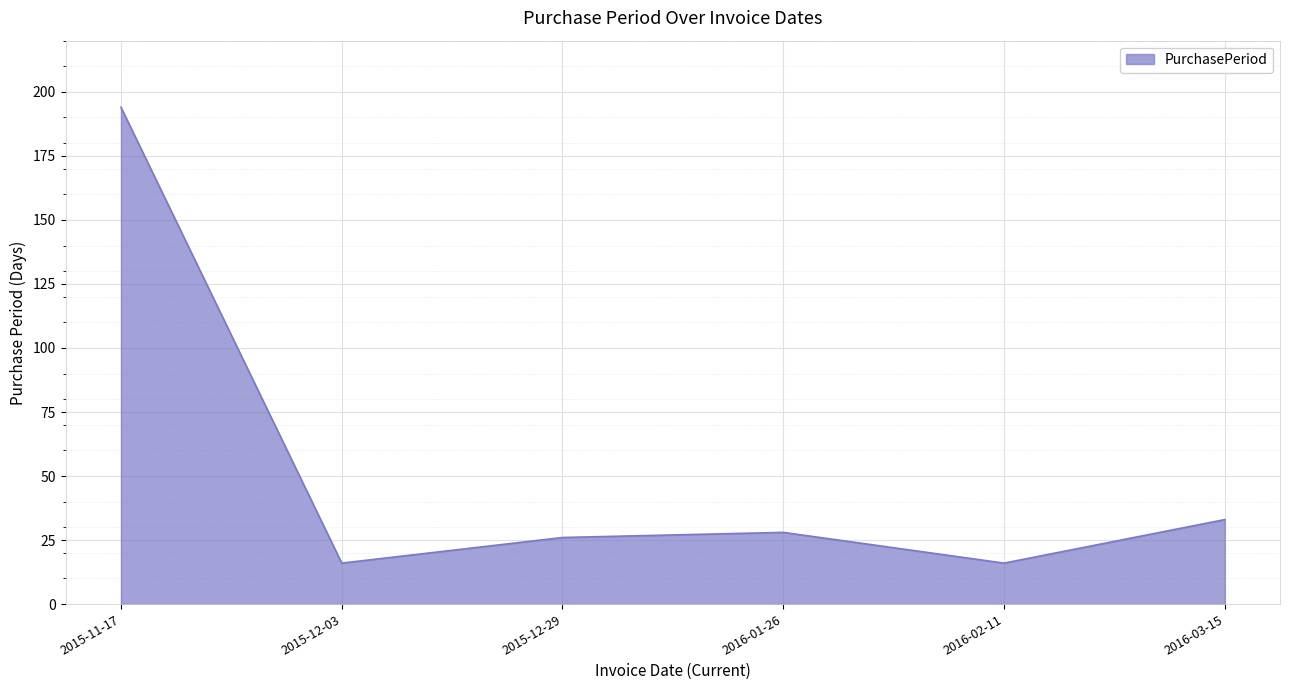

How many interior local valleys (lower than both neighbors) does the data have?

2